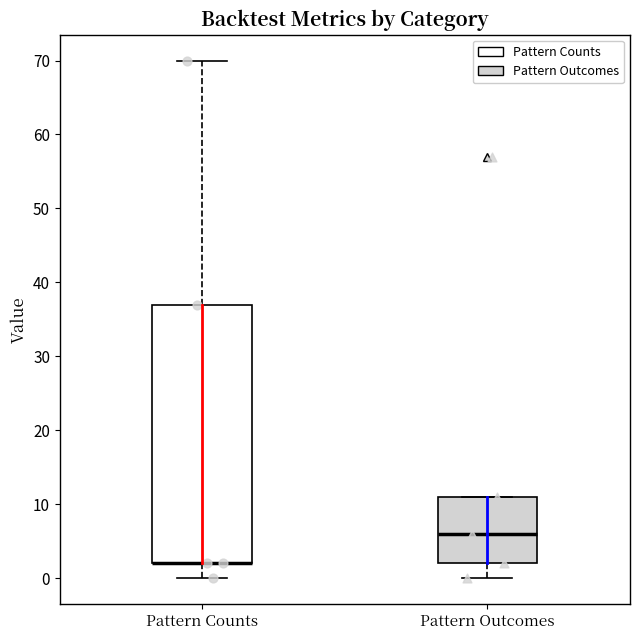

Reading left to right, read every box against the y-axis: the position of its median line, the range the box covers, and the ends of its whiskers. The values are not printed on the chart, so give them approximately, as read against the axis.

Pattern Counts: median 2 (drawn on the box's lower edge), box 2 to 37, whiskers 0 to 70
Pattern Outcomes: median 6, box 2 to 11, whiskers 0 to 11